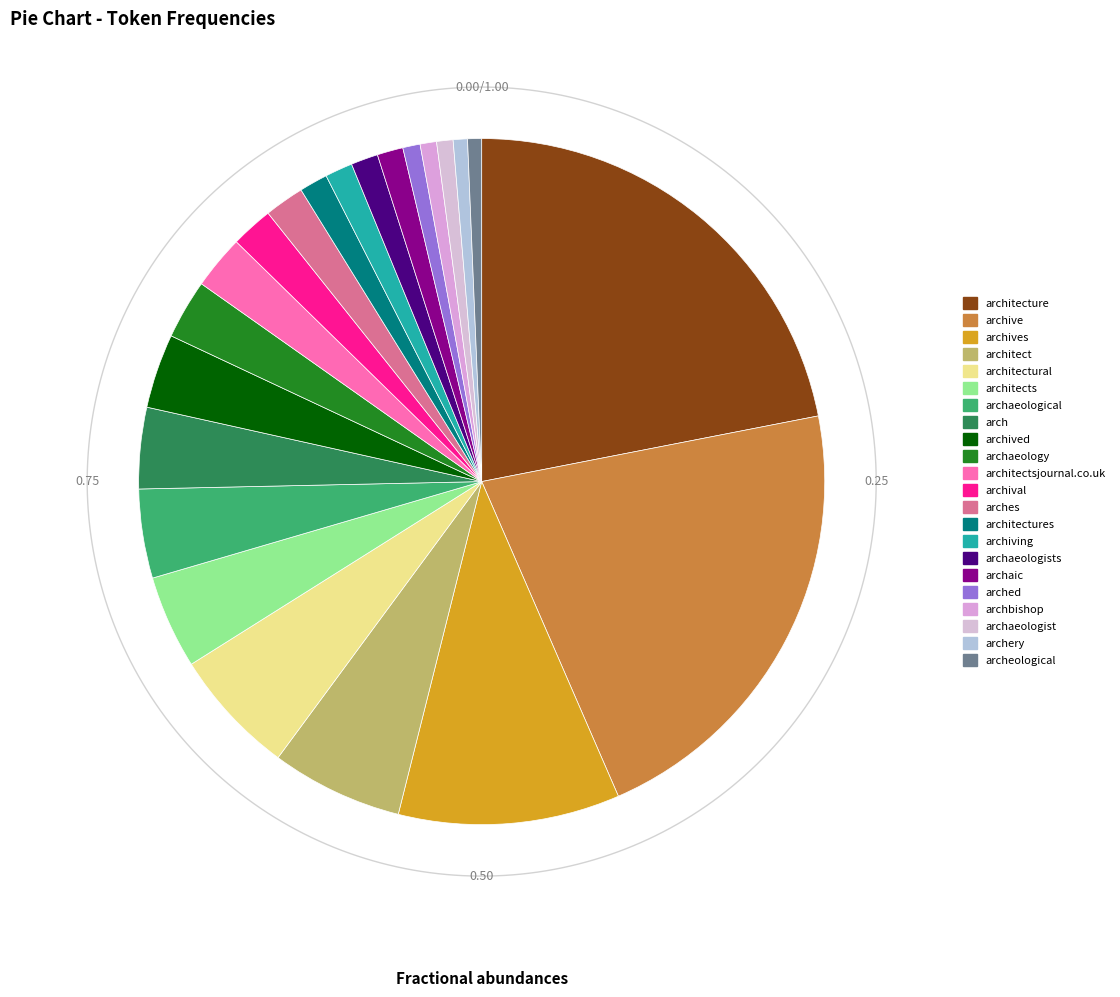

What percentage is NOT represented by architectsjournal.co.uk?

97.5%